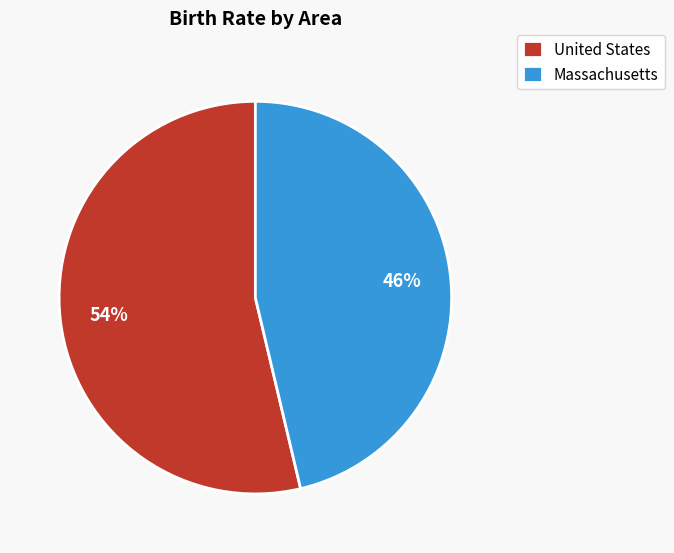

Rank the categories by value from highest to lowest.

United States, Massachusetts